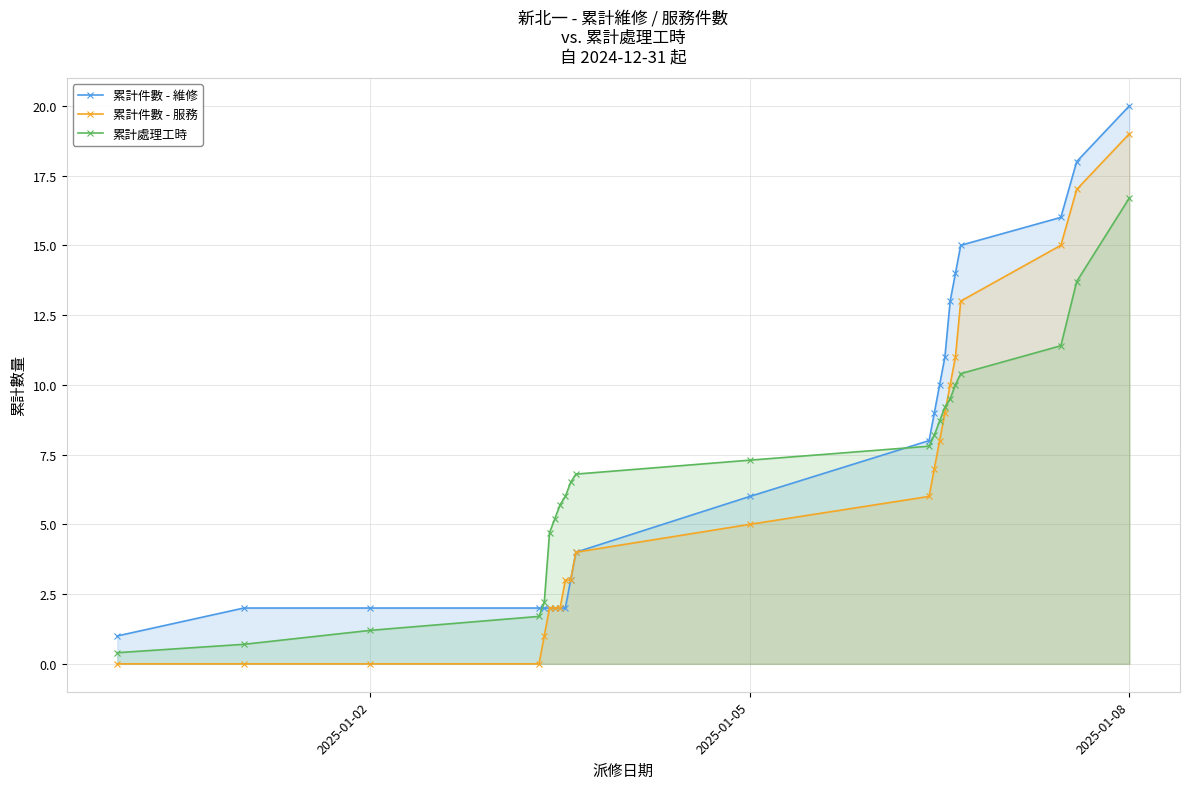

Which category has the highest value across all series?

2025-01-08